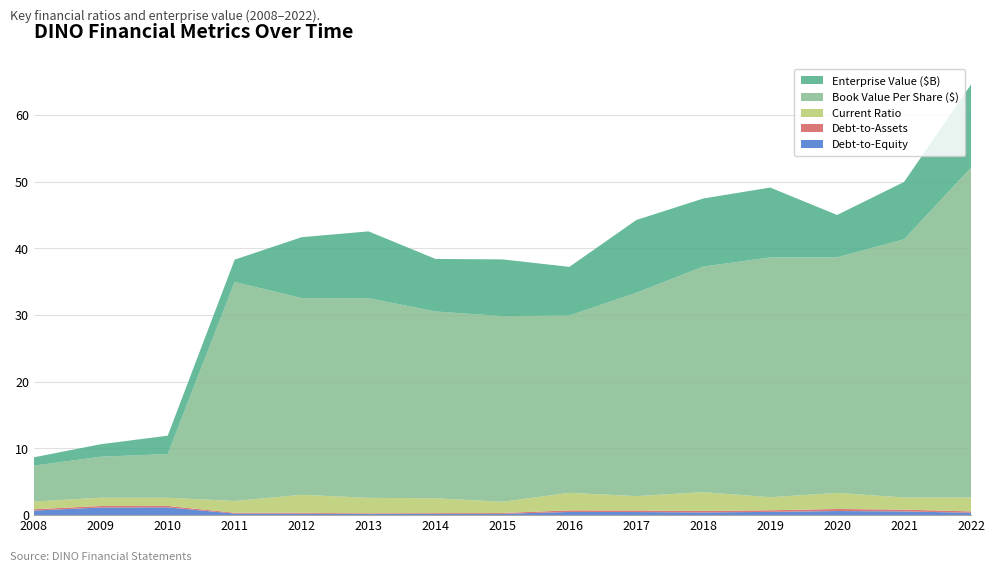

Reading left to right, extract all data points from this chart.

debtToEquity: 0.7	1.1	1.2	0.2	0.2	0.2	0.2	0.2	0.5	0.5	0.4	0.5	0.6	0.6	0.4
debtToAssets: 0.2	0.2	0.2	0.1	0.1	0.1	0.1	0.1	0.2	0.2	0.2	0.2	0.3	0.3	0.2
currentRatio: 1.1	1.3	1.2	1.8	2.7	2.3	2.2	1.7	2.6	2.2	2.8	2.0	2.4	1.8	2.1
bookValuePerShare: 5.4	6.1	6.6	32.8	29.5	29.9	28.0	27.8	26.6	30.5	33.8	36.0	35.3	38.7	49.5
EnterpriseValue: 1245291460.0	1875075340.0	2751157860.0	3344410400.0	9134741744.7	10016235909.6	7879572640.0	8501986401.3	7293626407.8	10905962023.8	10203247905.0	10471726603.7	6345382550.0	8586657657.4	12465696740.0